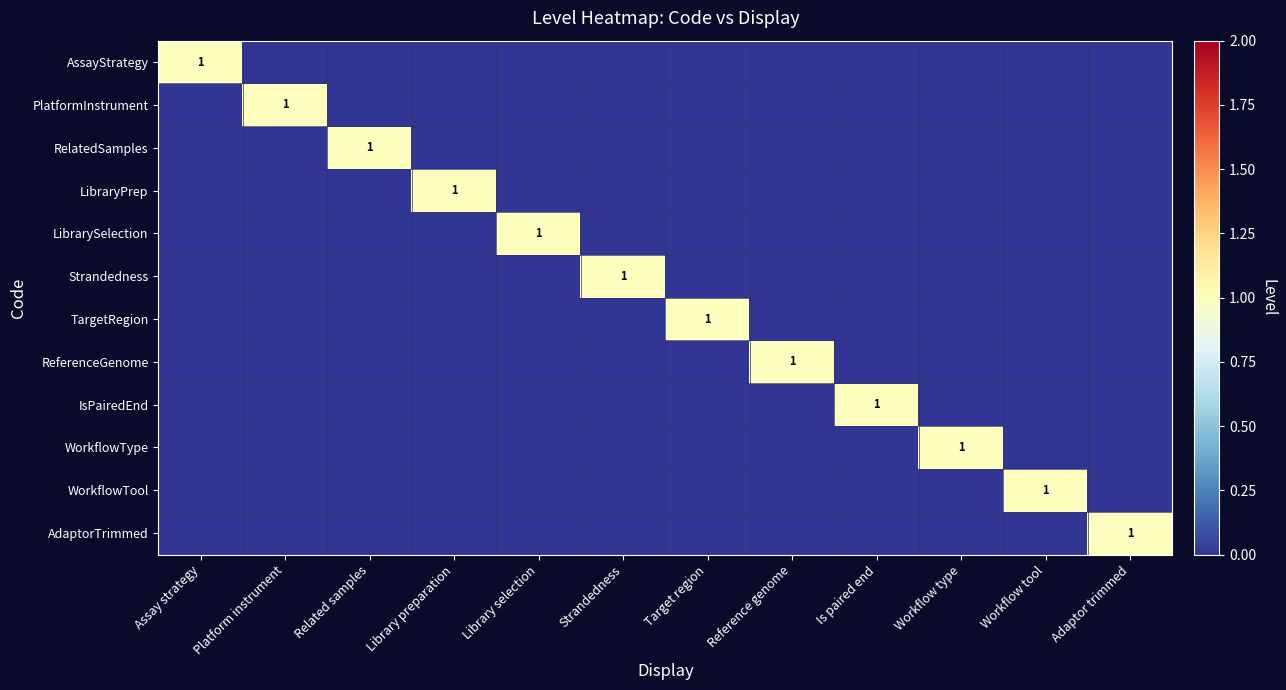

The AssayStrategy series shows 0 at Assay strategy. True or false?

False